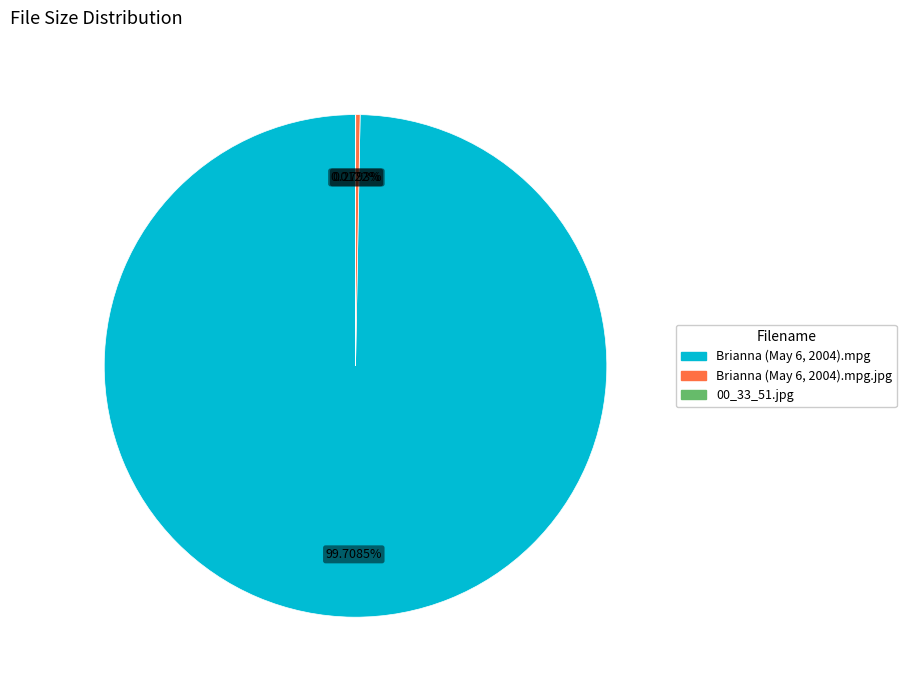

Is there any slice that represents more than half of the pie?

Yes